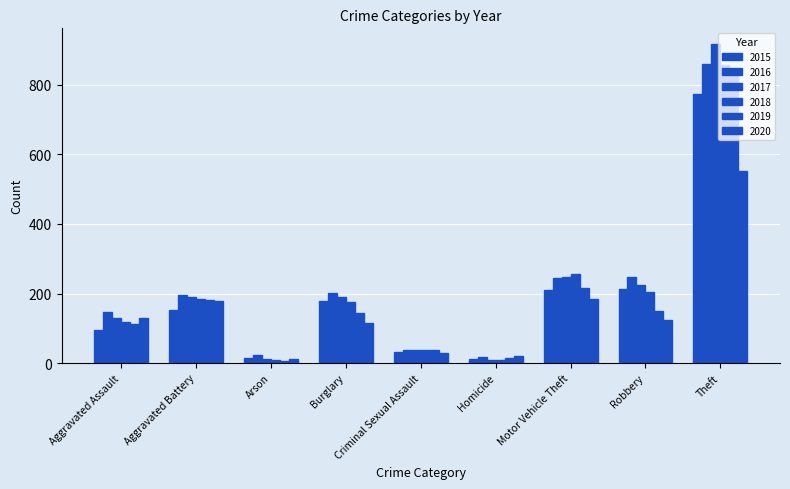

Which has a higher value, Criminal Sexual Assault or Aggravated Assault?

Aggravated Assault